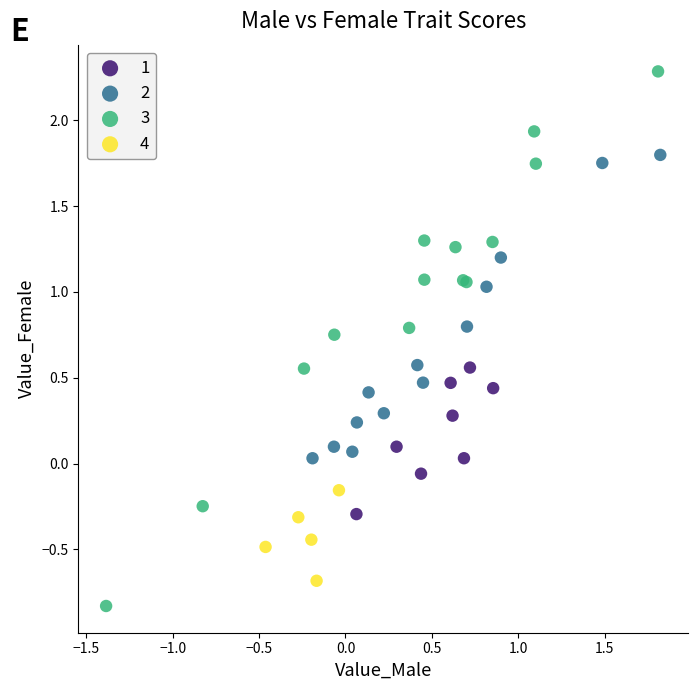

Which series reaches the maximum Y coordinate?

3